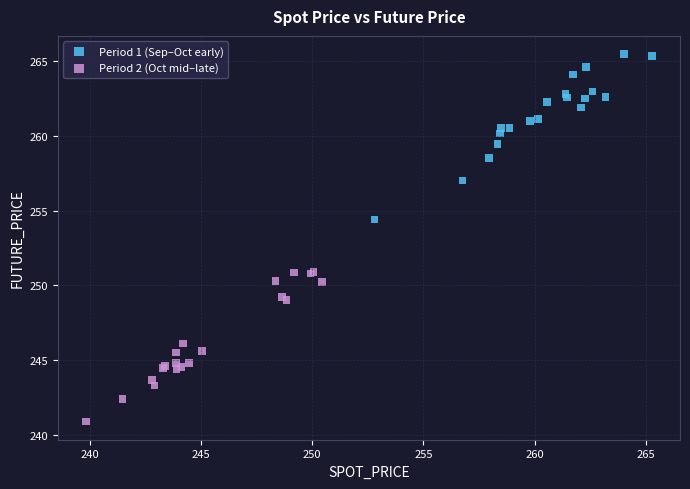

Which series reaches the maximum Y coordinate?

Period 1 (Sep–Oct early)